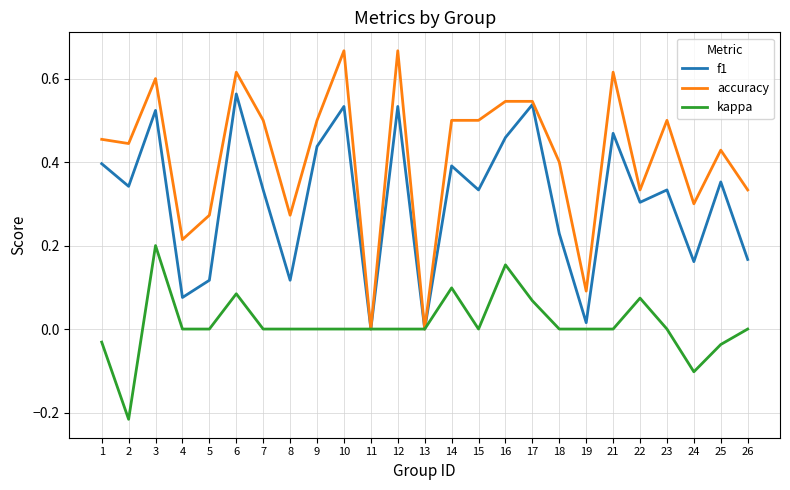

The value of accuracy at 5 is 0.5. True or false?

False